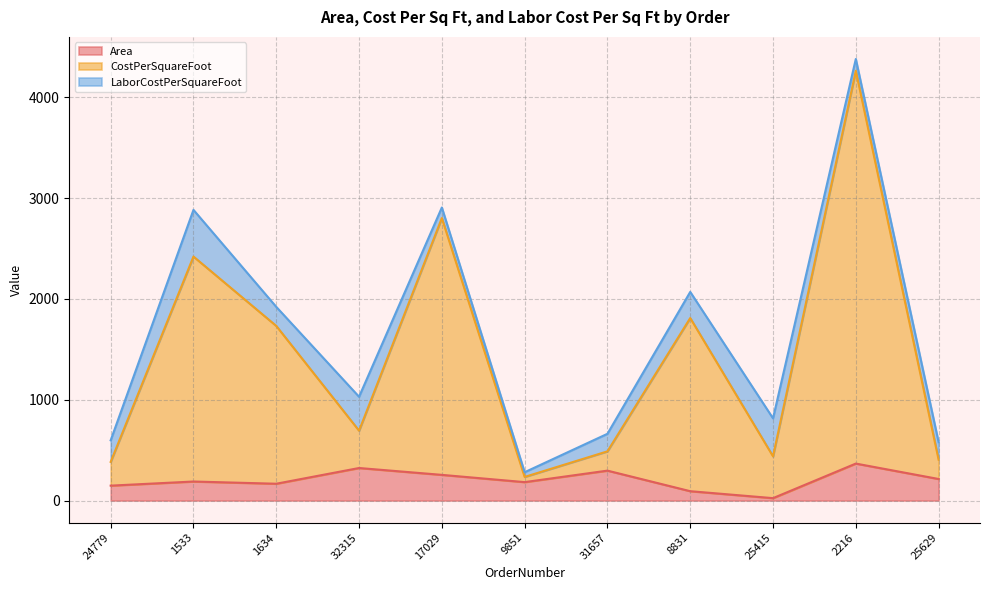

What is the greatest value displayed?

4264.6